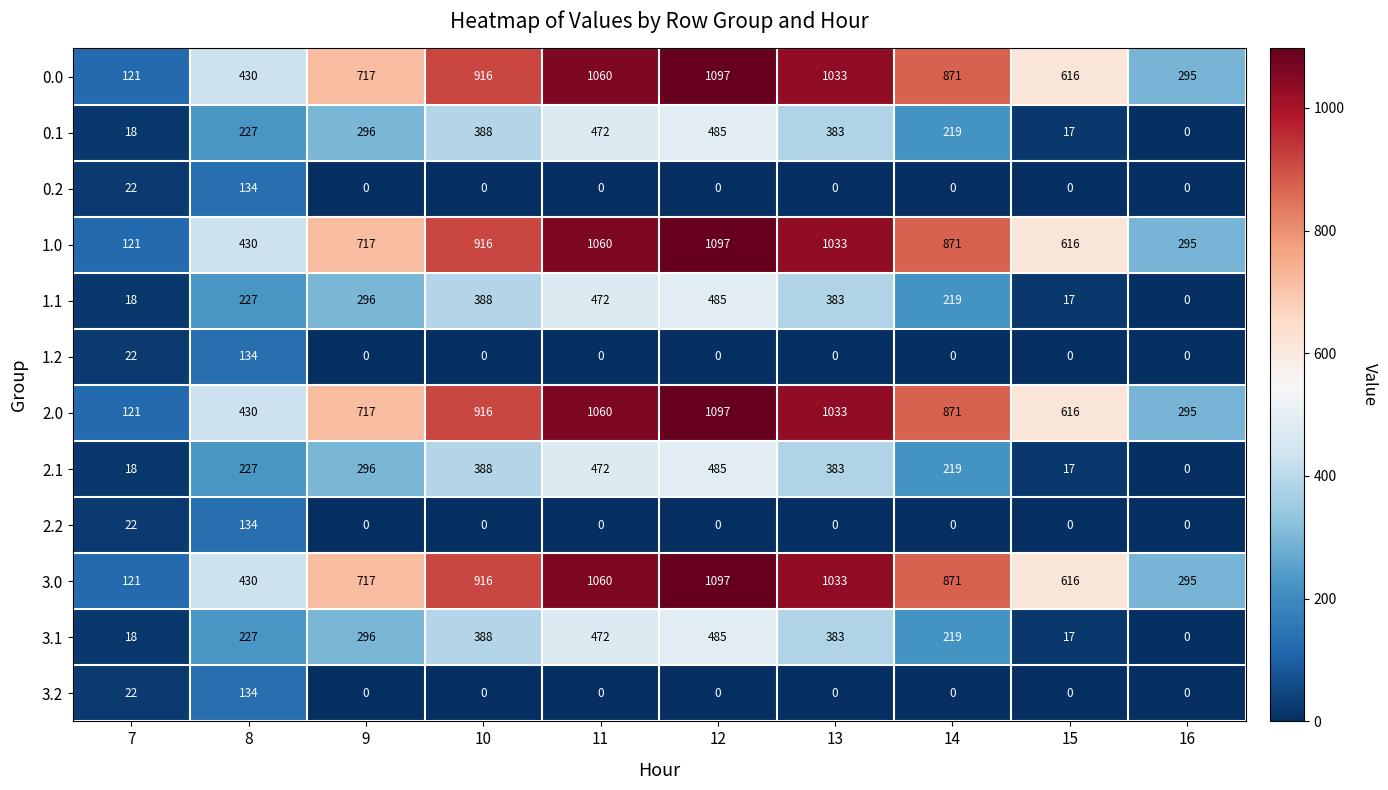

What is the spread (max minus min) of values at 9?

717